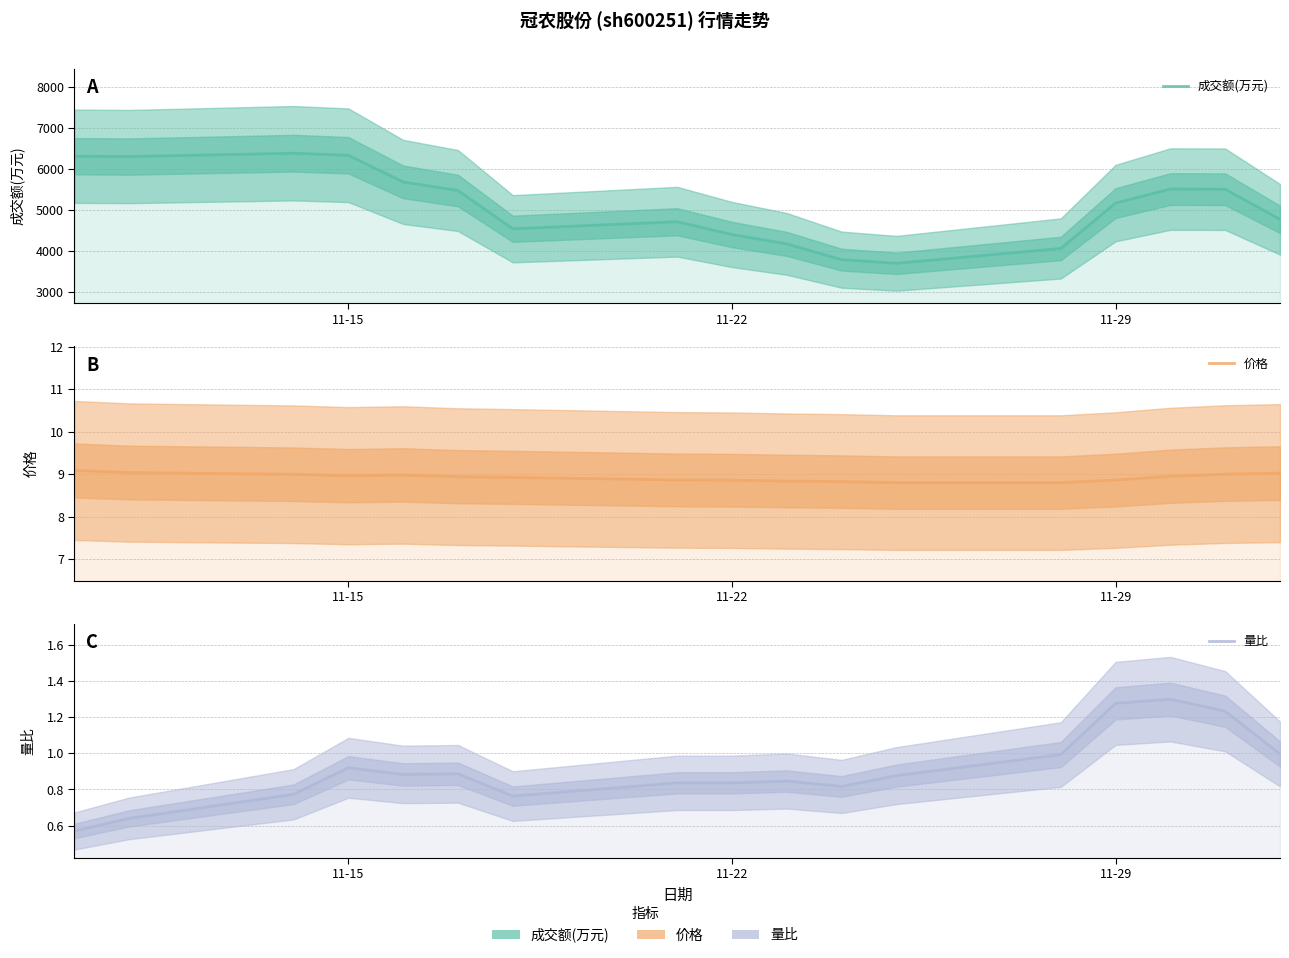

Is the value of 量比 at 13 greater than the value of 成交额(万元) at 5?

No